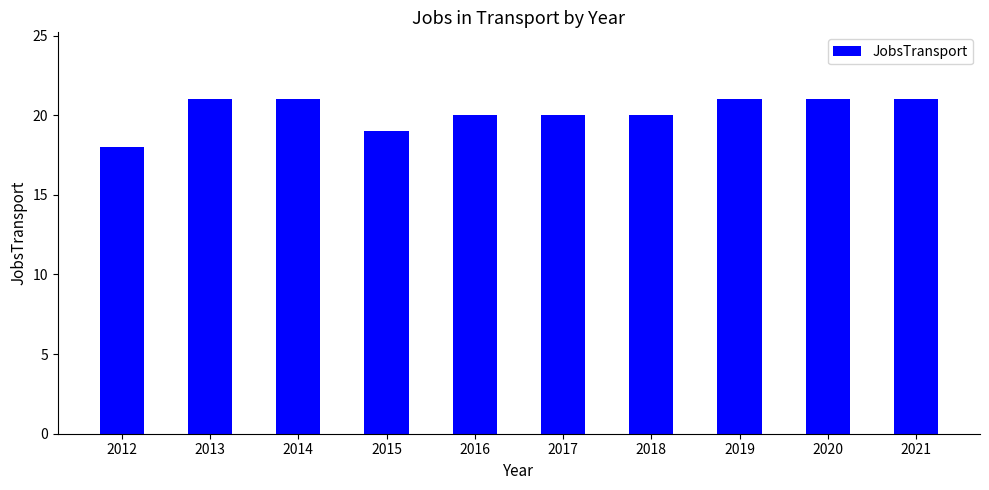

Count the number of data series in this chart.

1